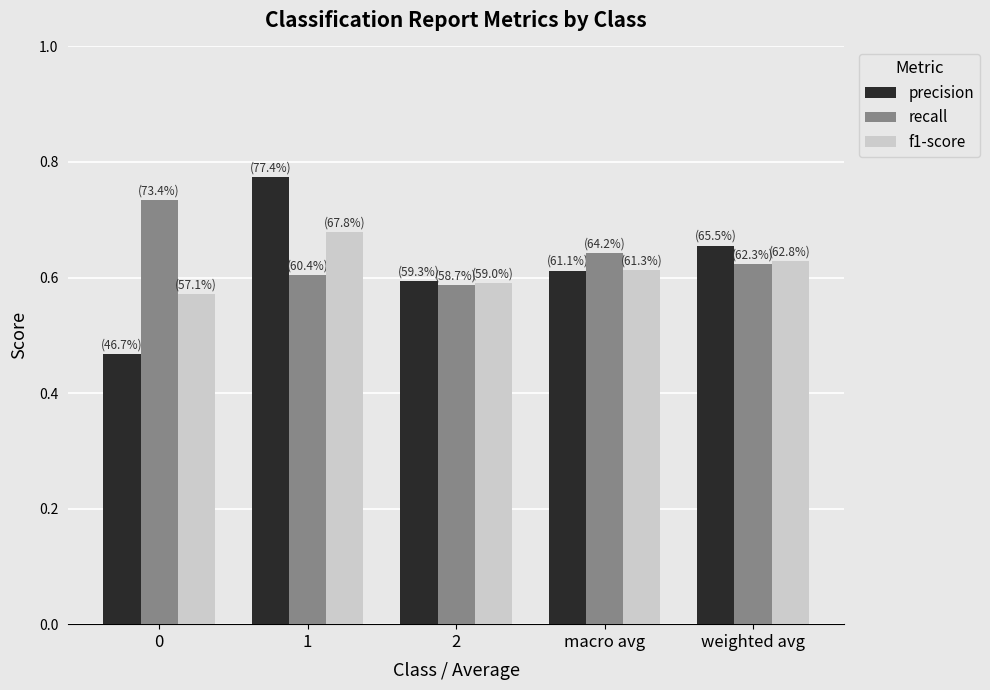

At which label is recall closest to 0?

2